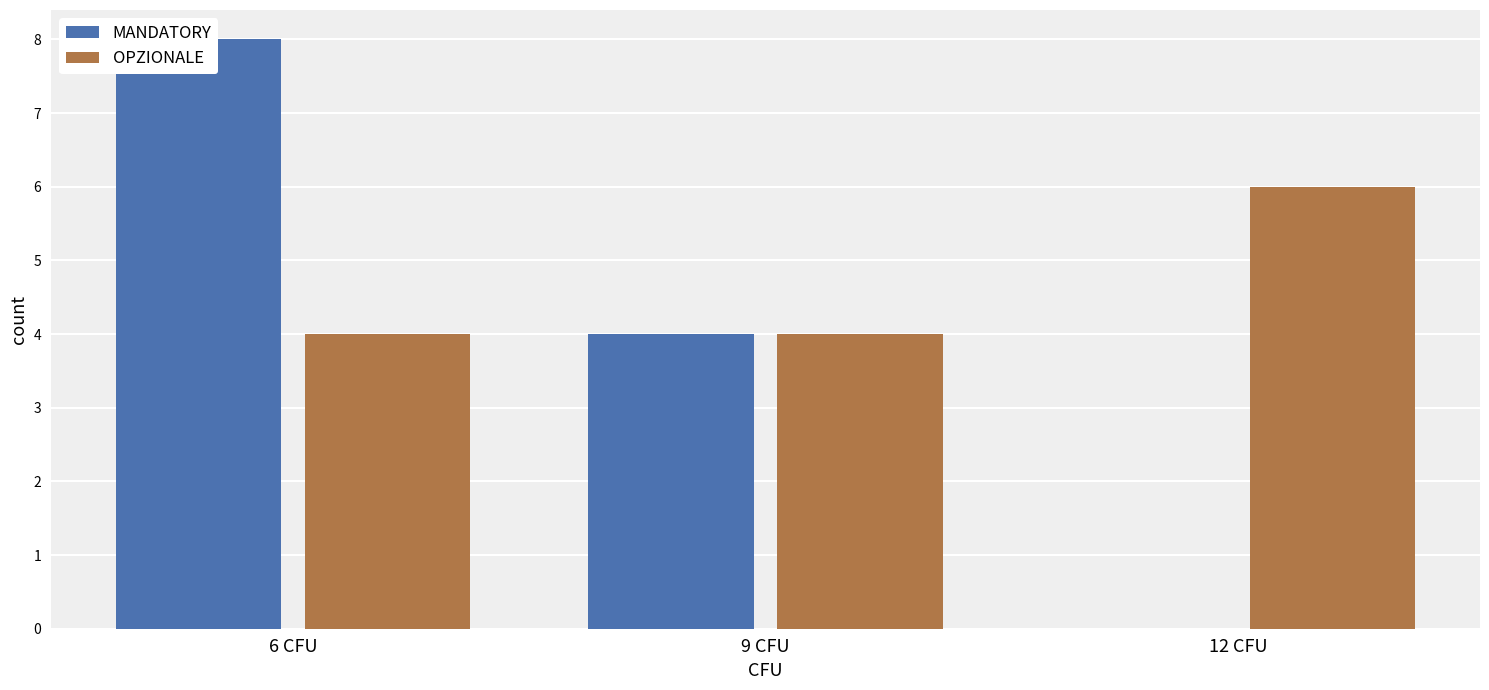

List the series in order of their peak value, lowest first.

OPZIONALE, MANDATORY